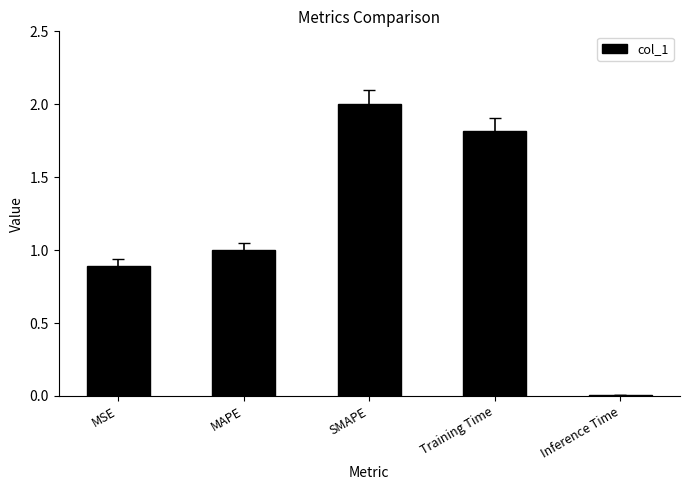

Where does the data first go above 1?

MAPE